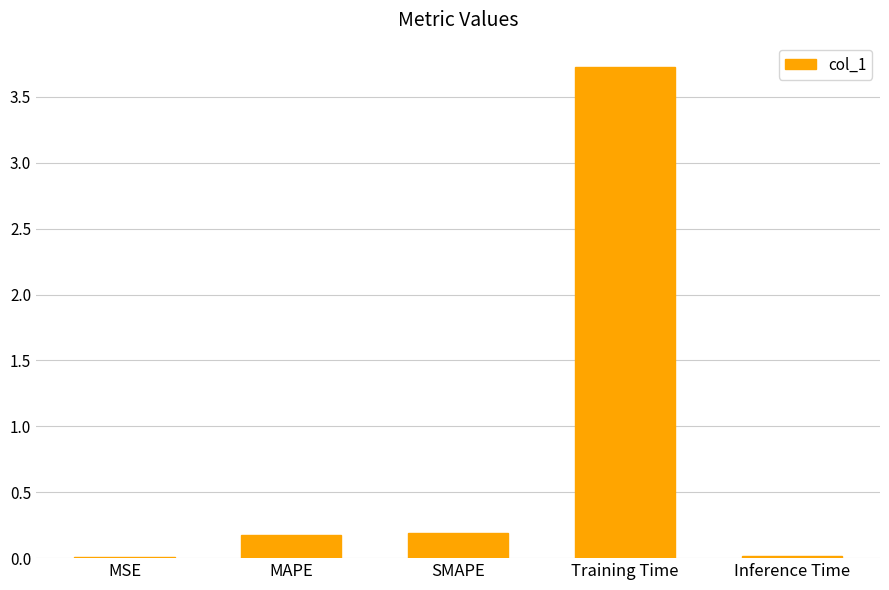

What is the sum of all values?

4.1